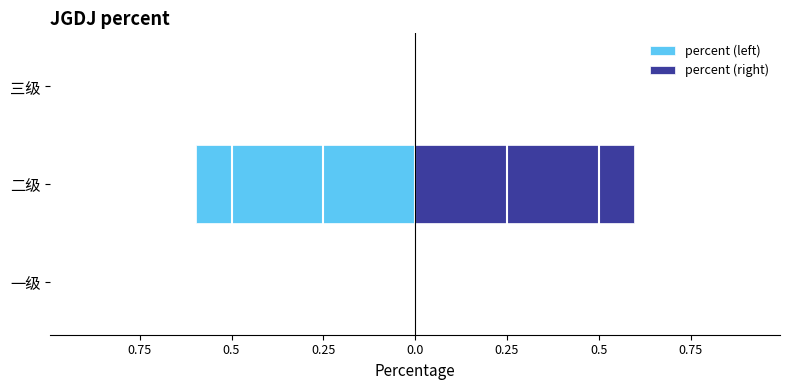

Which series has the largest range (max minus min)?

percent (left)